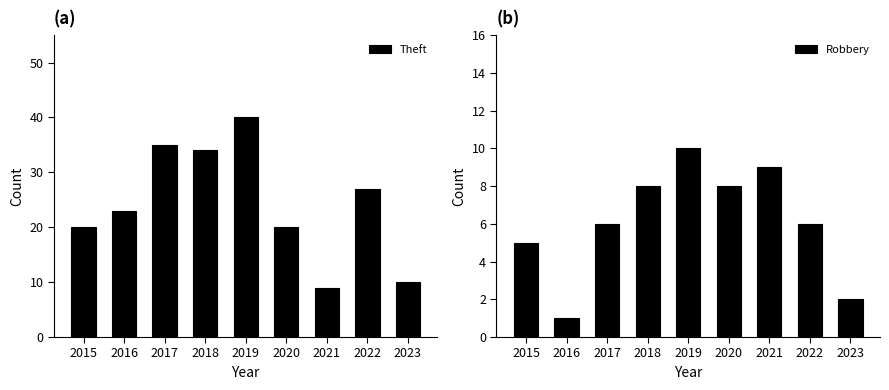

How many bars are there in total?

18